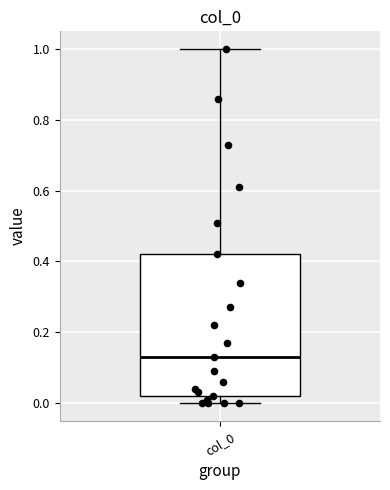

Read this box plot against the y-axis: the position of the median line, the range covered by the box, and the ends of both whiskers. The values are not printed on the chart, so give them approximately, as read against the axis.

median 0.14, box 0.02 to 0.42, whiskers 0.00 to 1.00